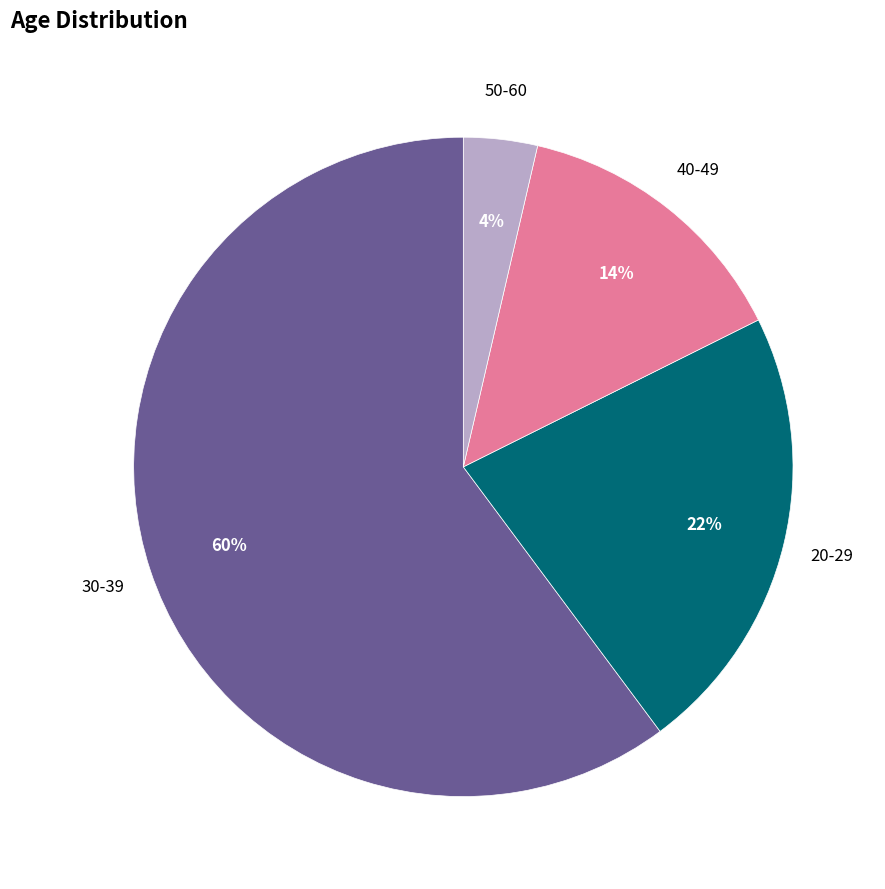

Which slice is the smallest?

50-60